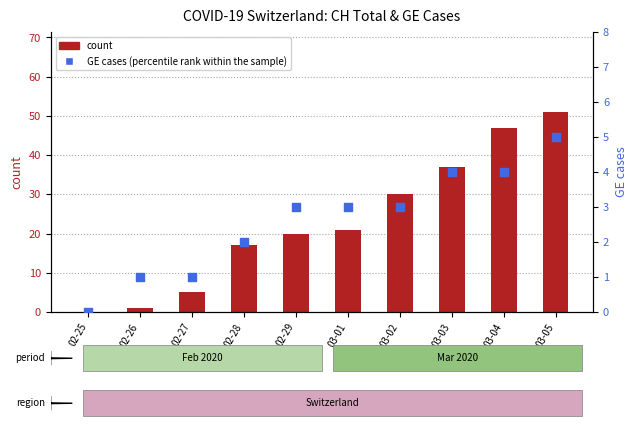

Which series contains the lowest Y value?

count